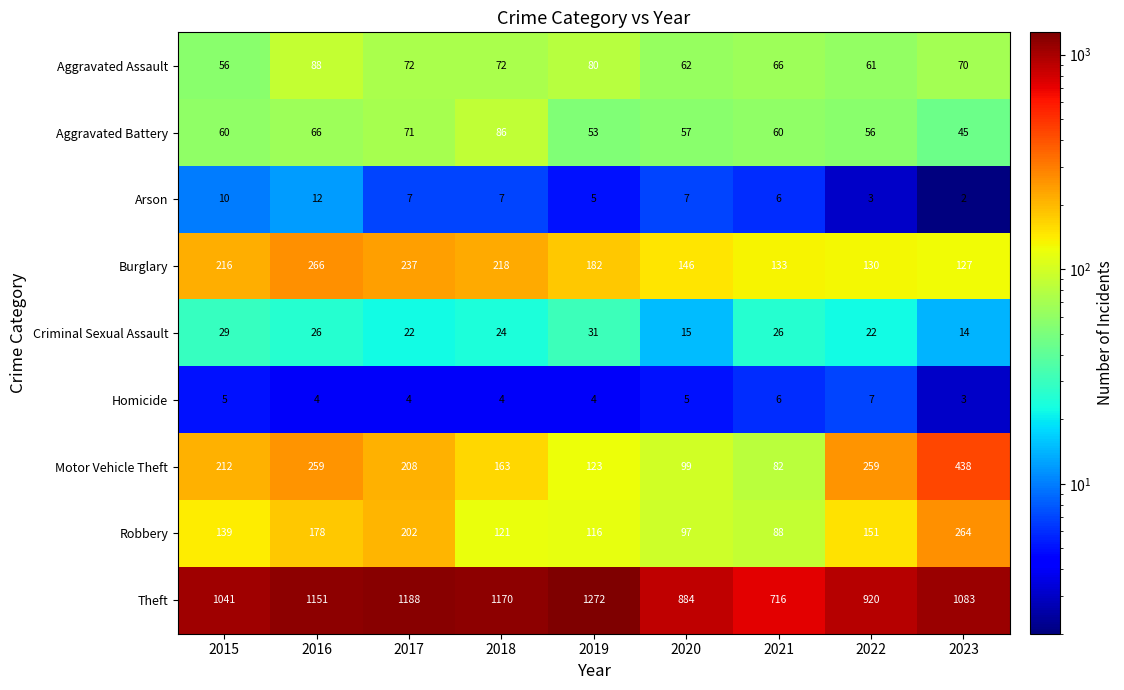

Which series has the widest spread of values?

Theft